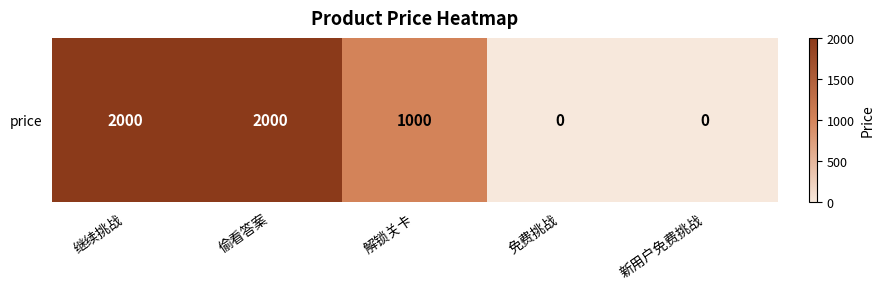

The chart shows a value of 2000 at 偷看答案. True or false?

True